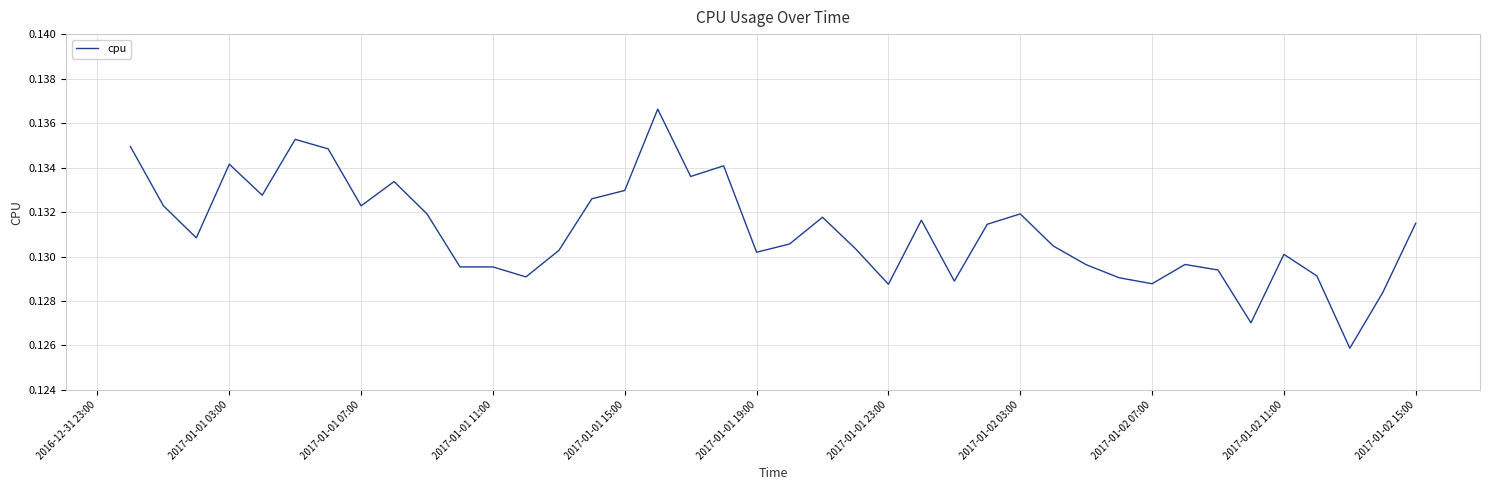

What is the average value?

0.1